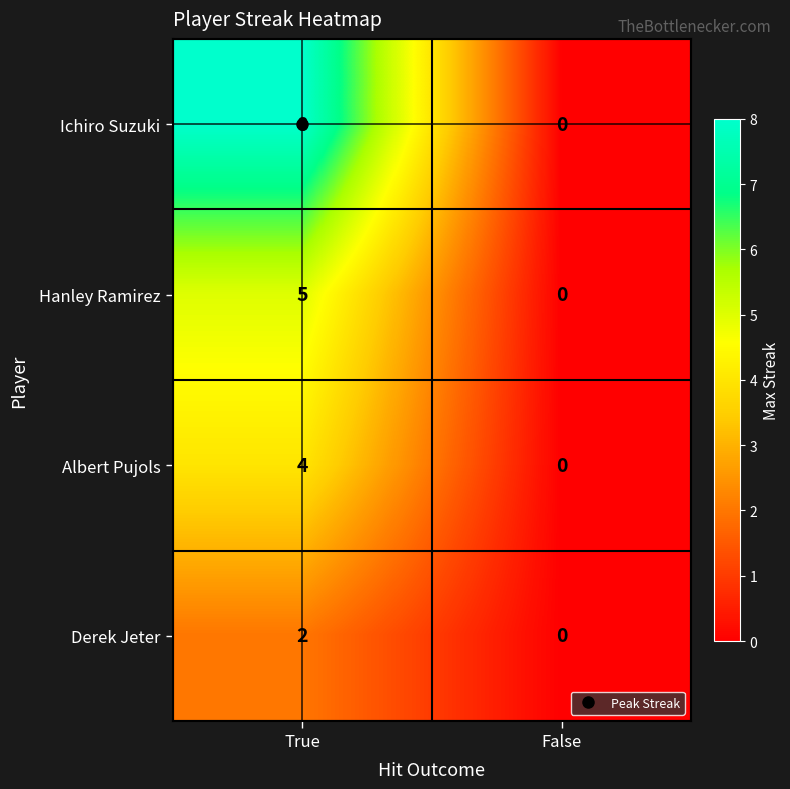

Which series has the largest range (max minus min)?

Ichiro Suzuki